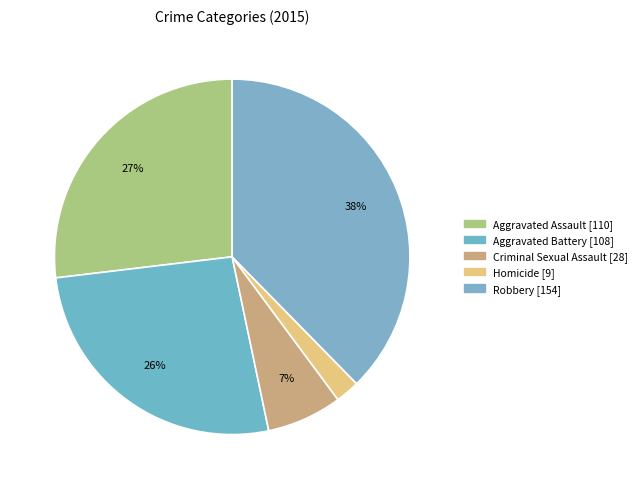

To the nearest percent, what percentage of the pie is Aggravated Assault?

27%